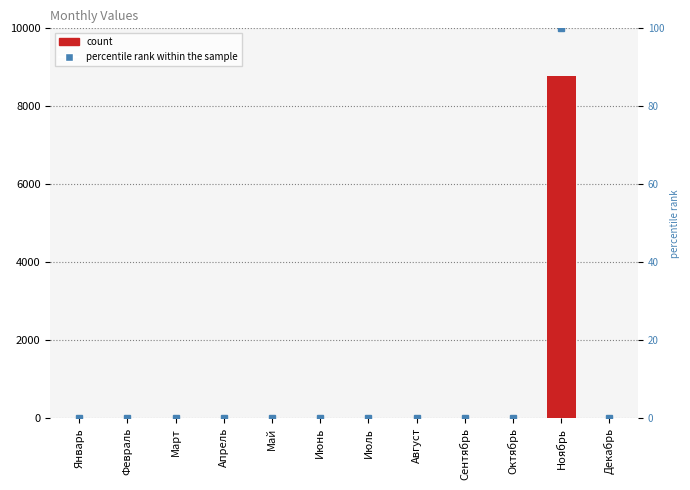

What position from the left is Сентябрь?

9